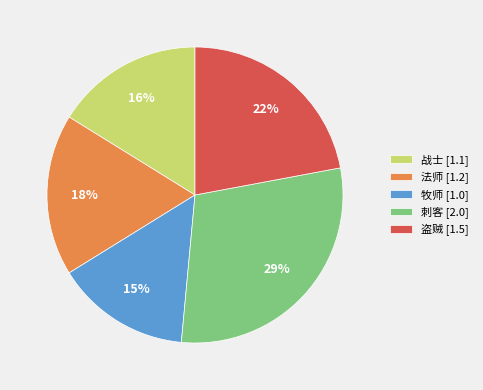

What percentage is the 刺客 slice, to the nearest percent?

29%